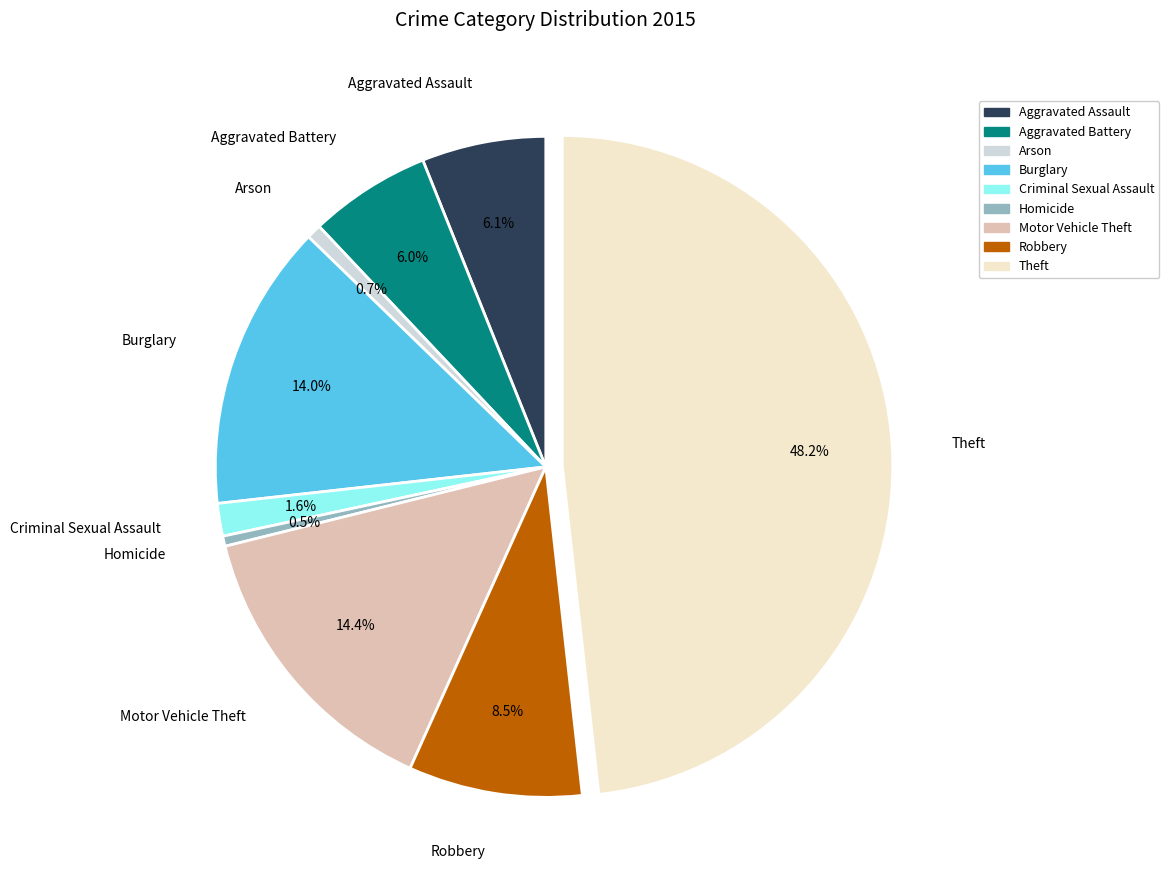

Count the number of slices in the pie.

9